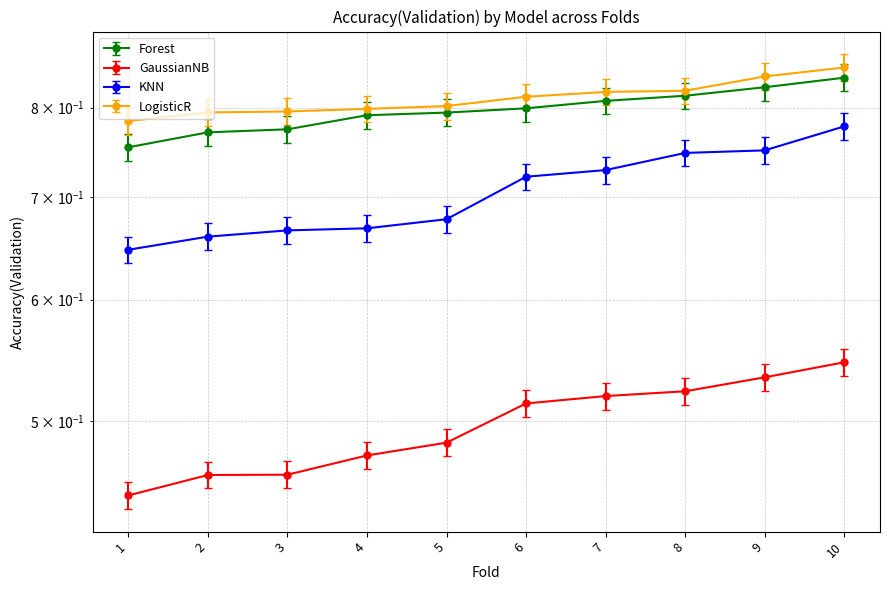

Does the chart display data point markers on the line(s)?

Yes